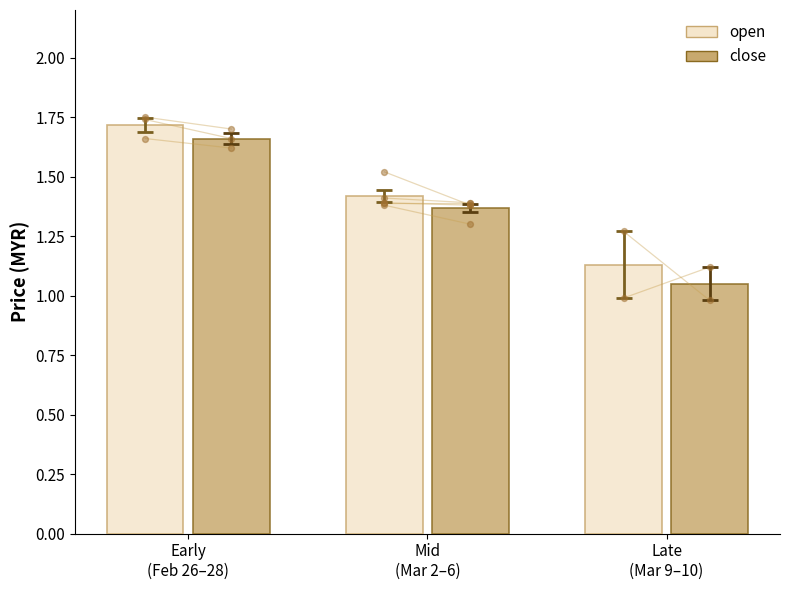

What are all the series names shown in the legend?

open, close